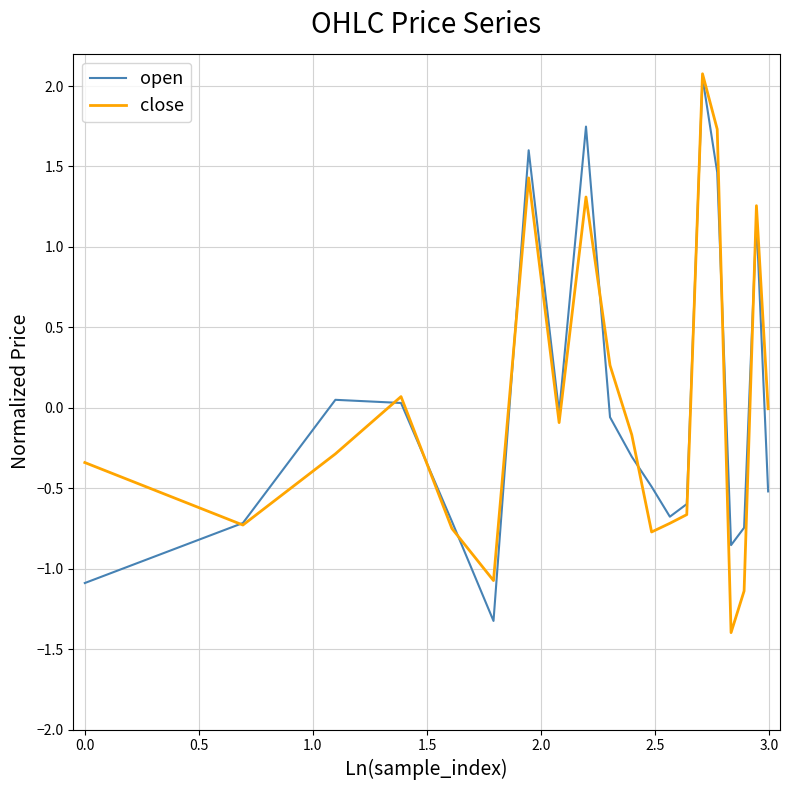

What is the minimum value shown in the chart?

-1.4